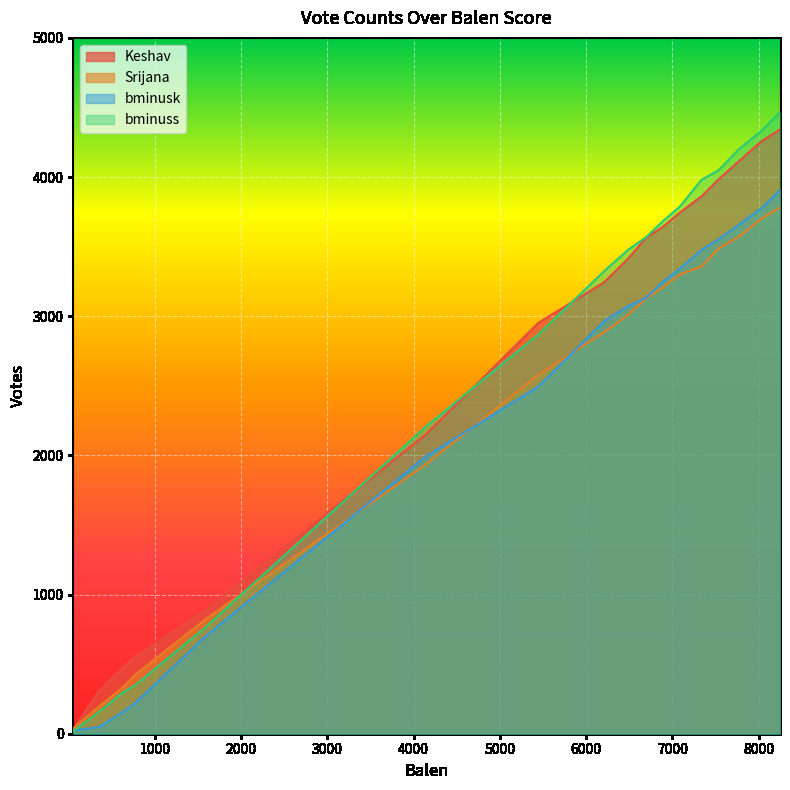

What is the sum of all Srijana values?

39751